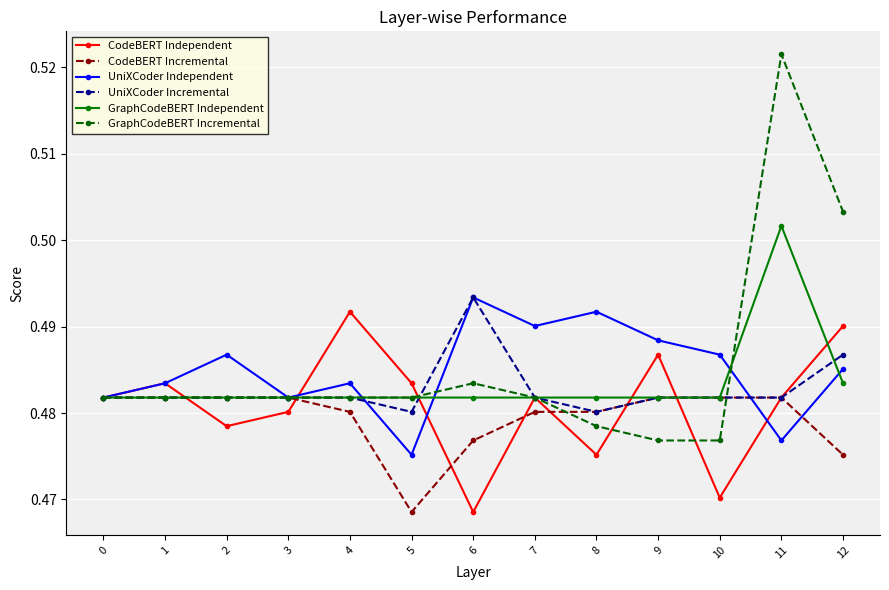

In CodeBERT Independent, how many points are higher than both neighbors (excluding endpoints)?

4